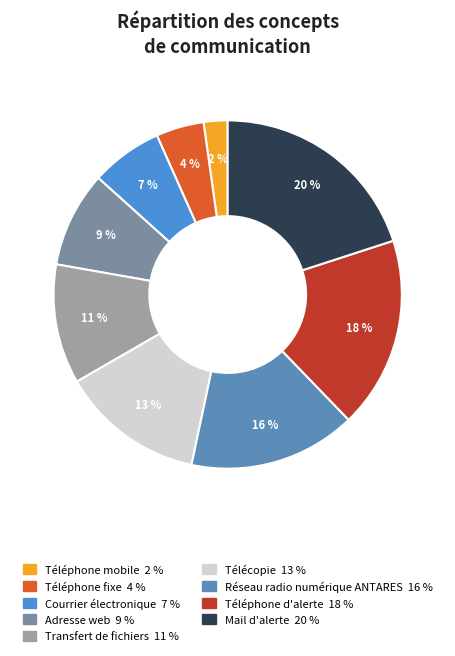

Which has a higher value, Téléphone fixe or Adresse web?

Adresse web